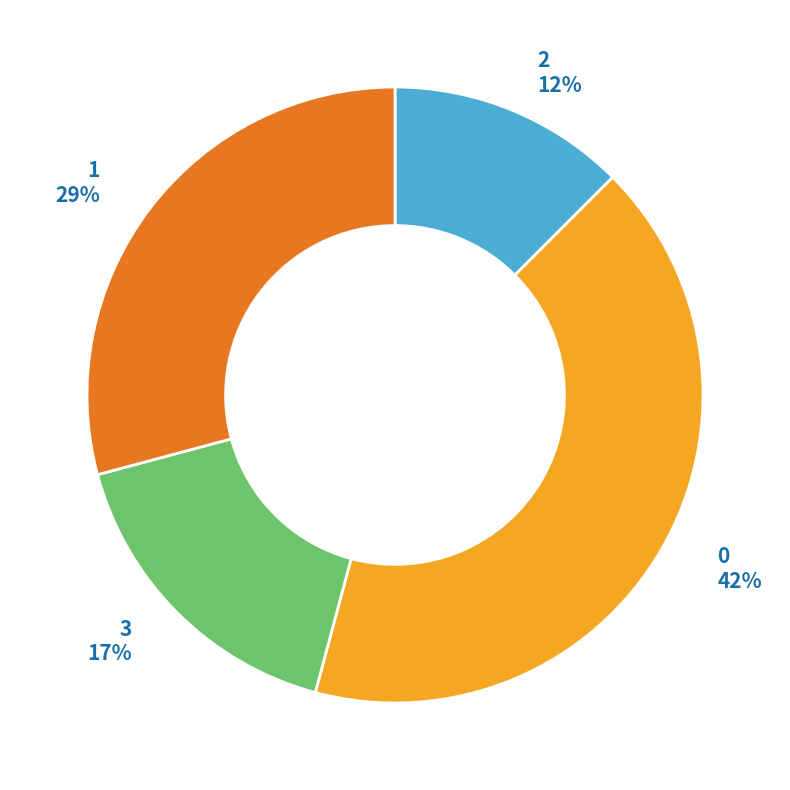

Is it true that 0 is 1% of the pie?

False